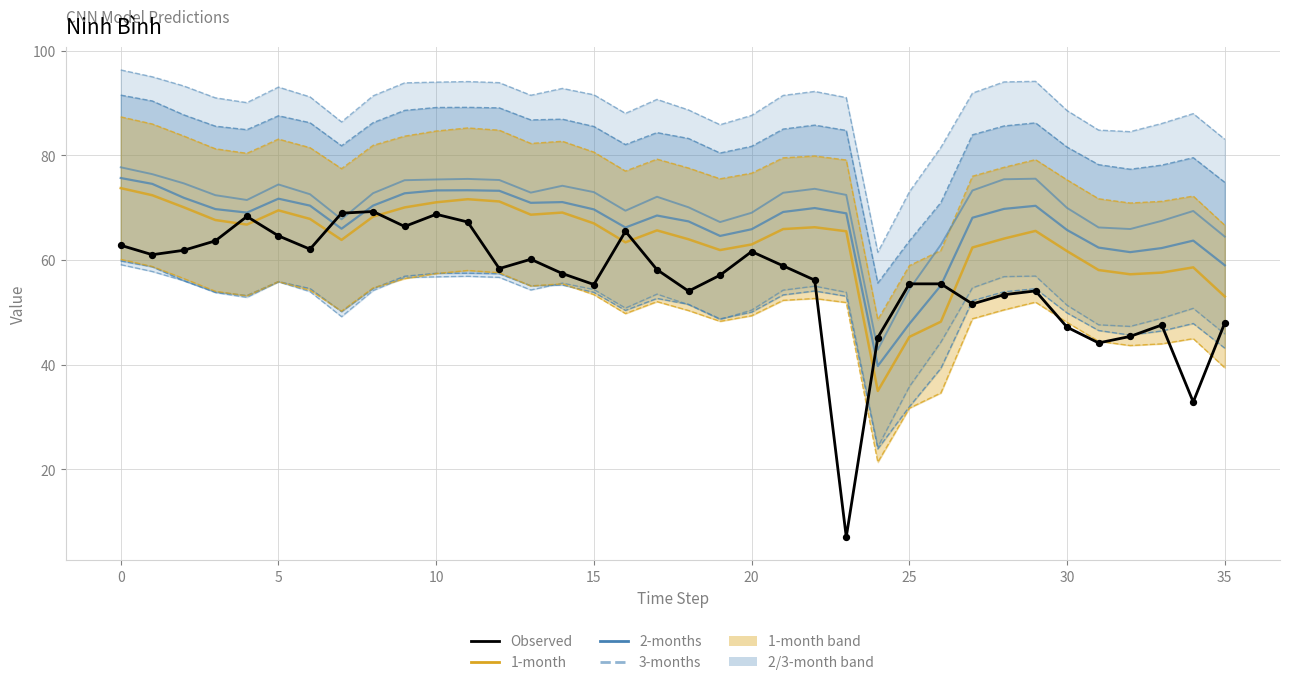

Which series has the widest spread of Y values?

Observed